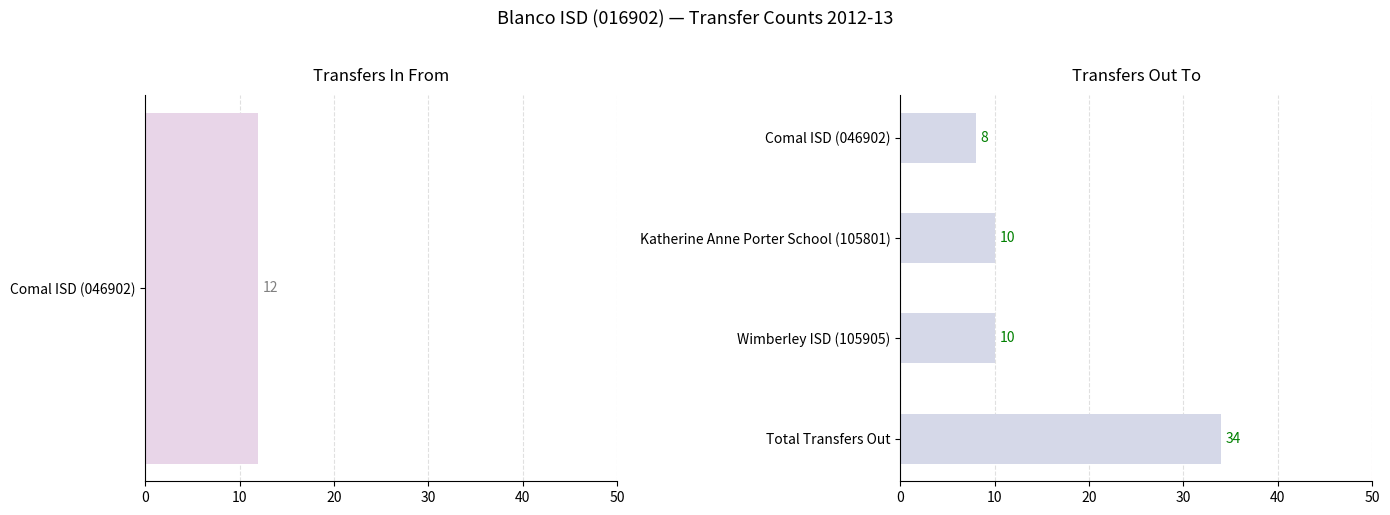

Which has a higher value, Total Transfers Out or Comal ISD (046902)?

Total Transfers Out